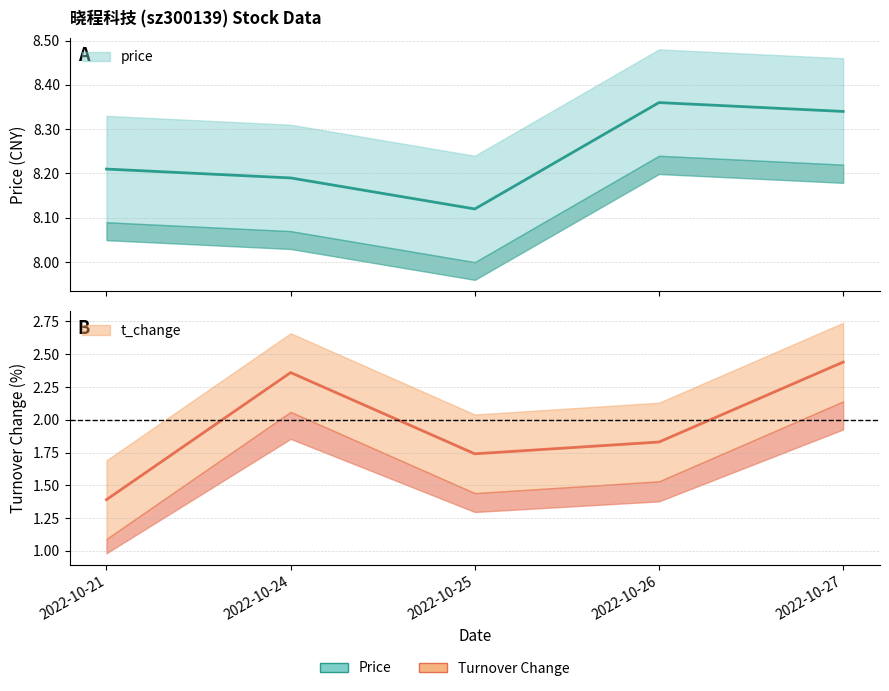

Which series changed the most between 2022-10-21 and 2022-10-26?

t_change